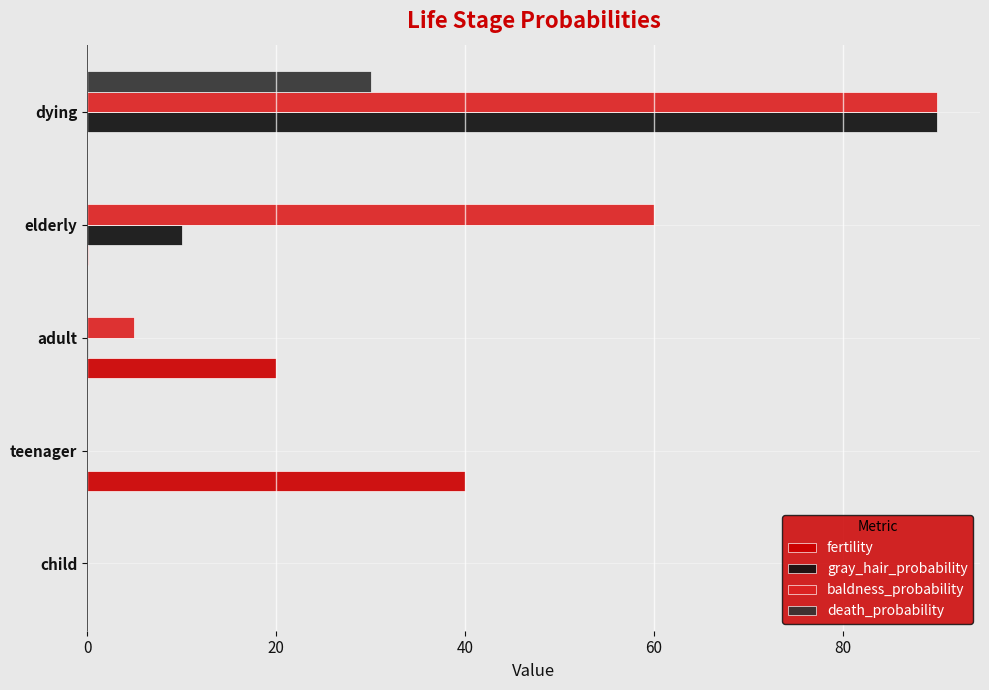

Which series changed the most between child and adult?

fertility